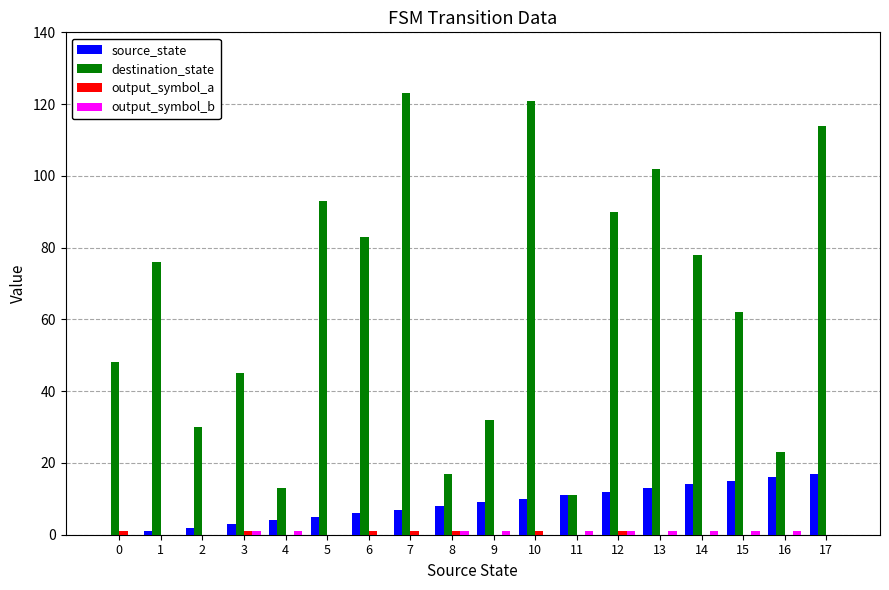

How many series are shown in this chart?

4